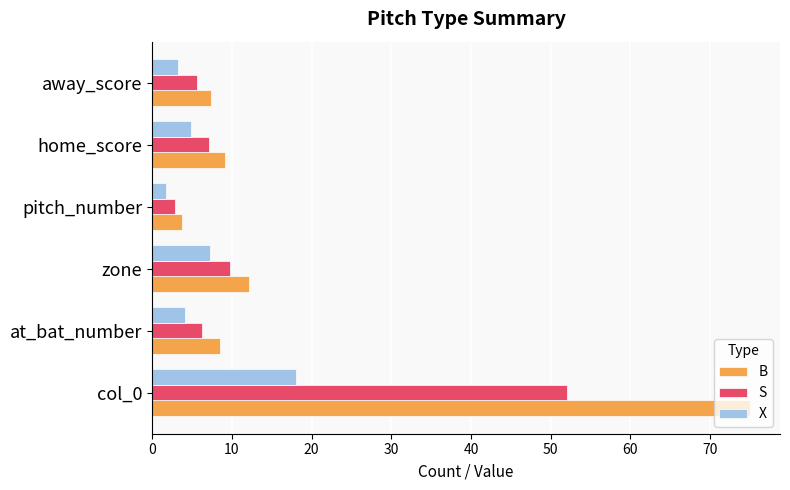

True or false: B has a value of 14.2 at at_bat_number.

False